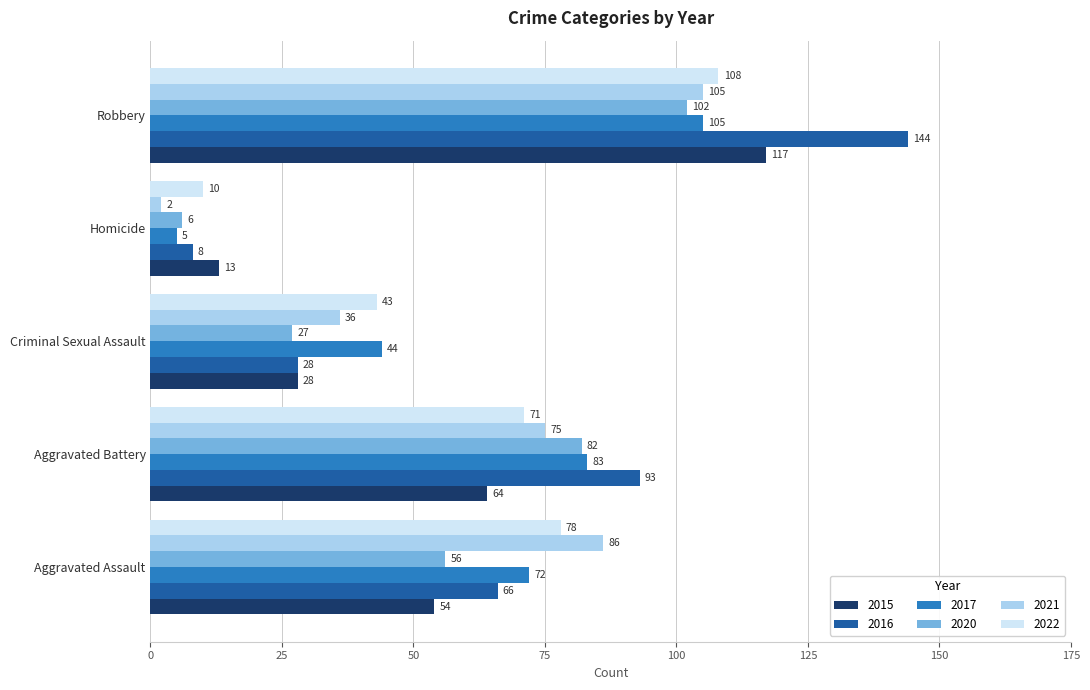

What is the average value of the 2020 series?

55